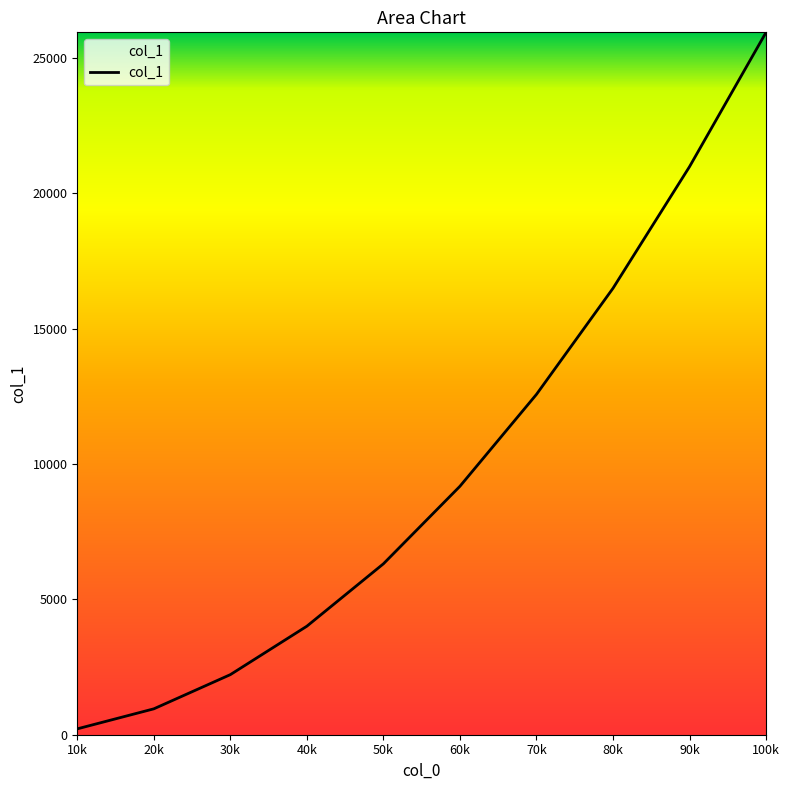

What is the difference between the second highest and second lowest values?

20024